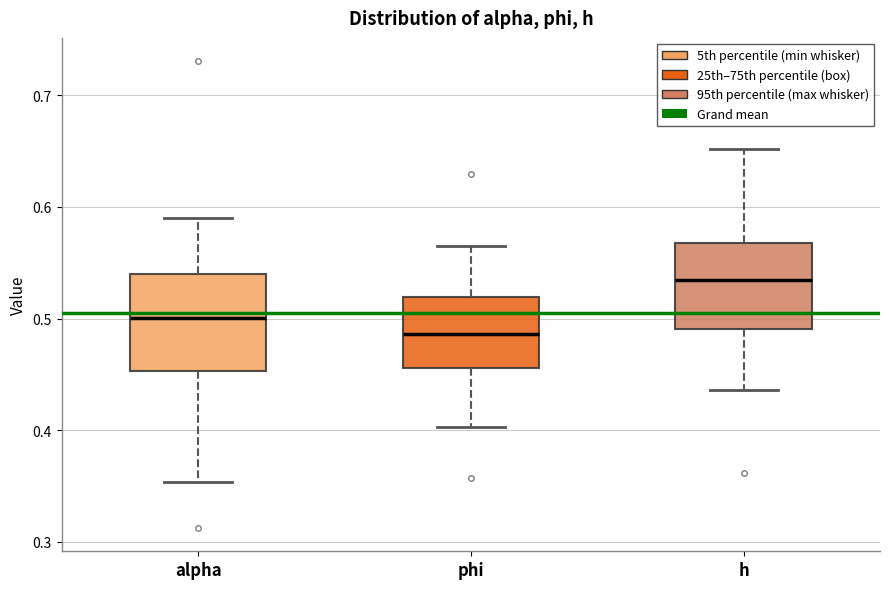

Which box's median line is the highest?

h